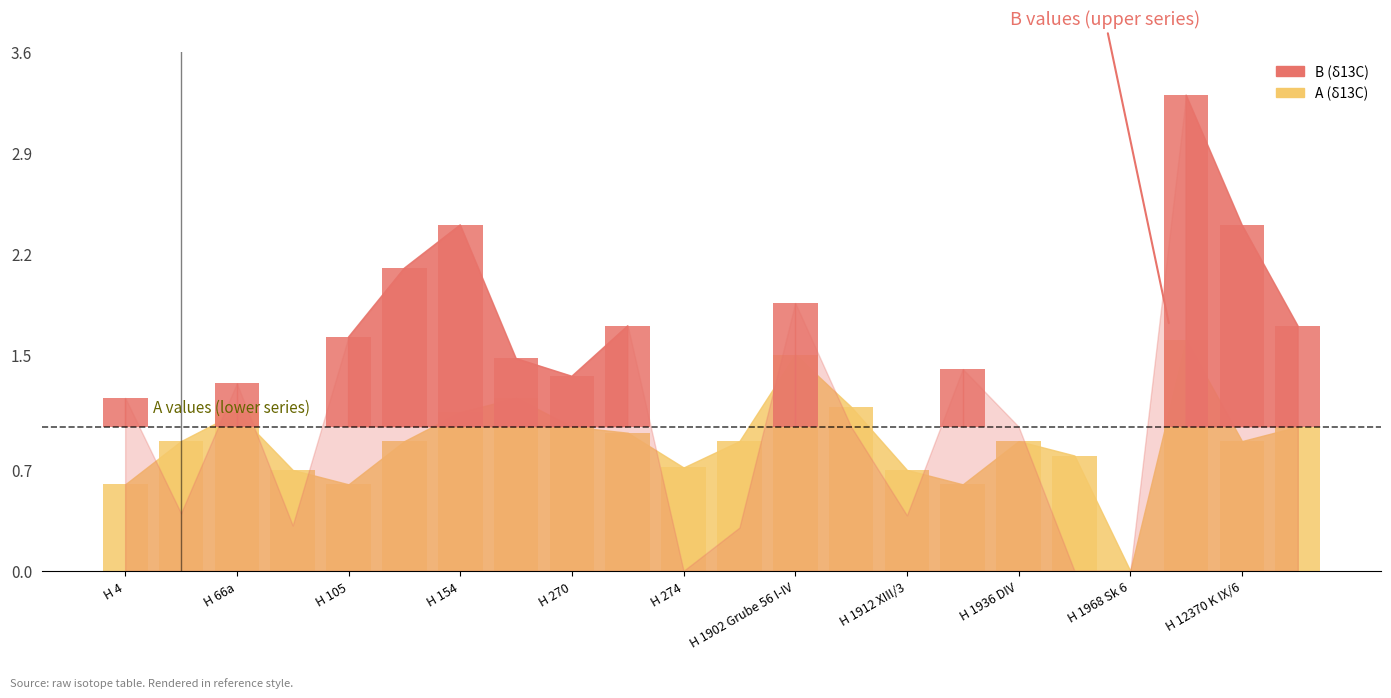

What position from the left is H 1902 Grube 56 I-IV?

13